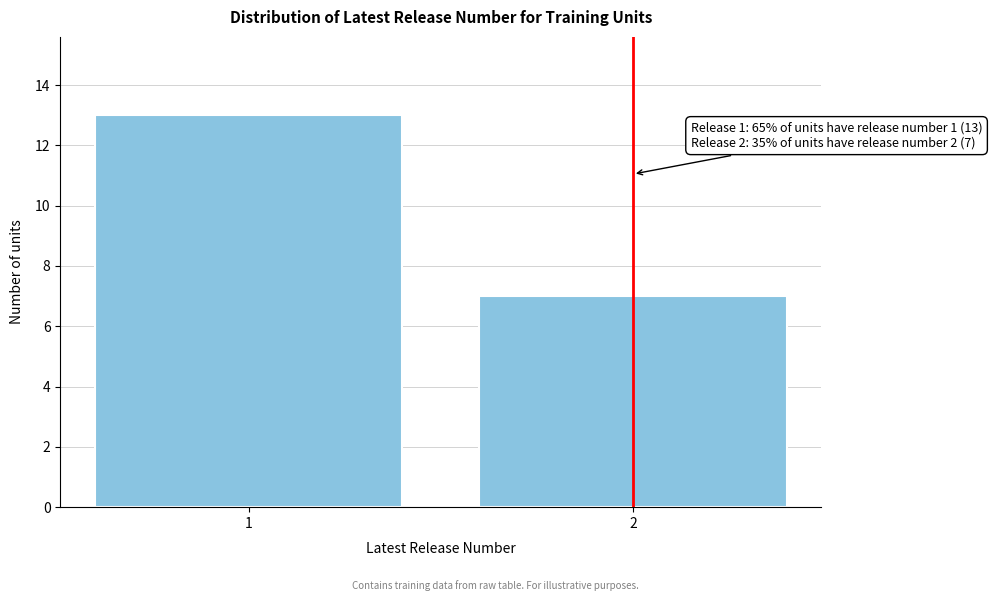

Reading left to right, extract all data points from this chart.

1=13	2=7